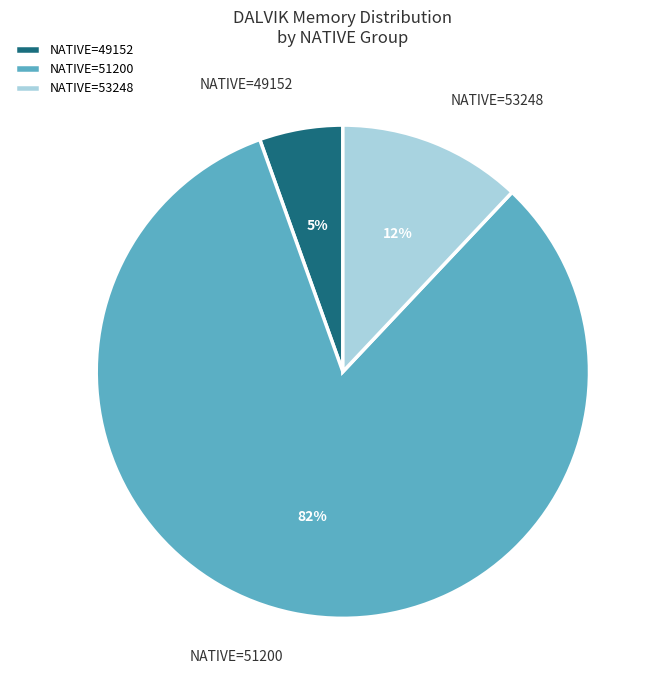

True or false: NATIVE=53248 accounts for 12% of the total.

True